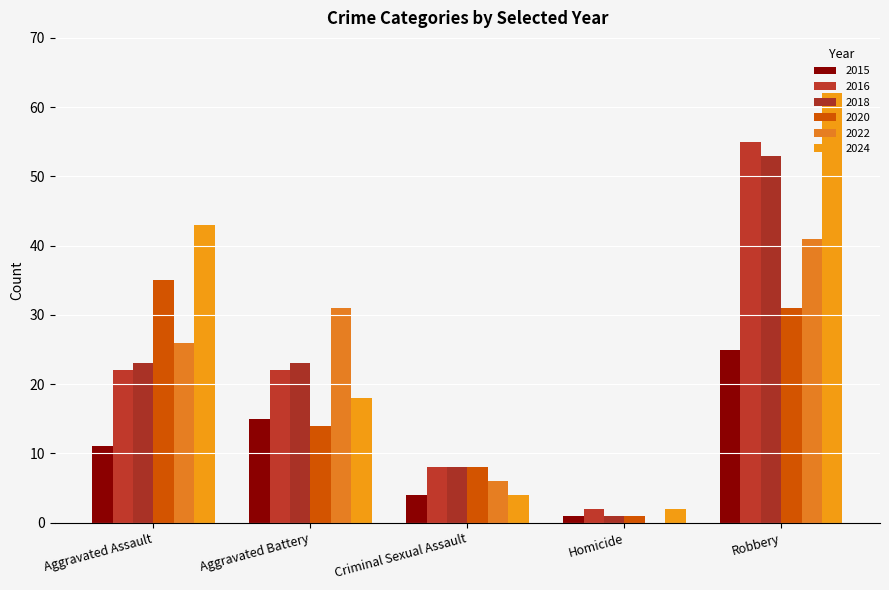

What is the sum of the 2016 values at Robbery and Criminal Sexual Assault?

63